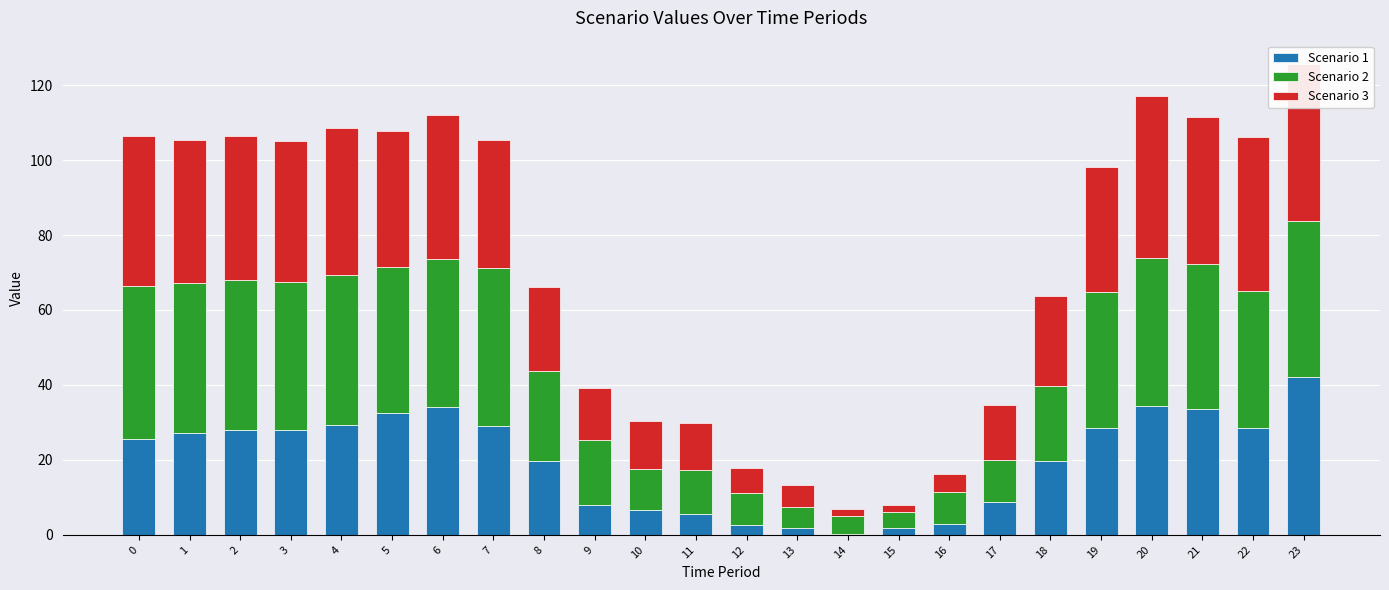

At which label does Scenario 1 first exceed 27?

1